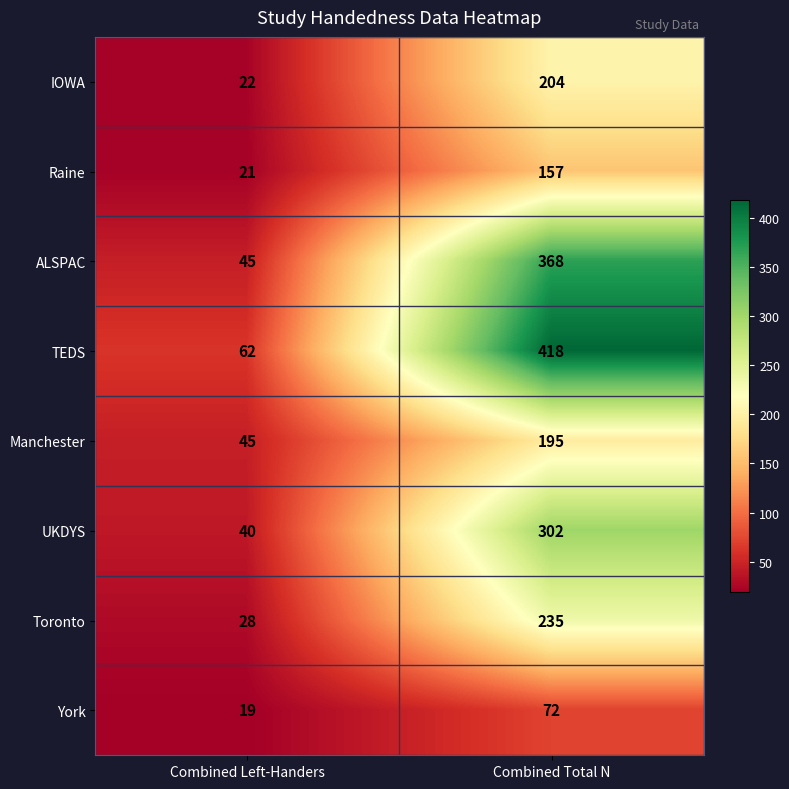

True or false: Raine has a value of 32 at Combined Left-Handers.

False